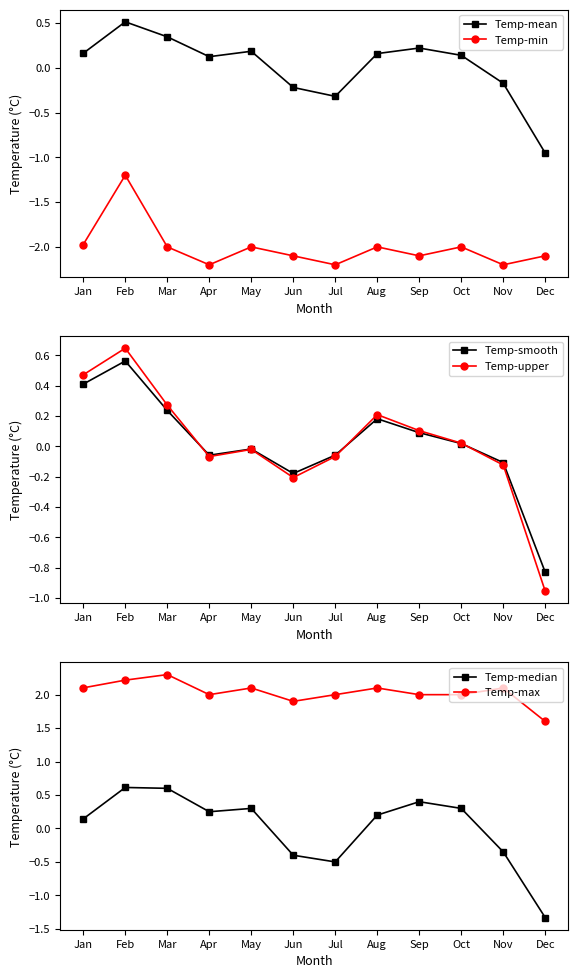

What is the value of the Temp-median point at the 1st from the left?

0.1